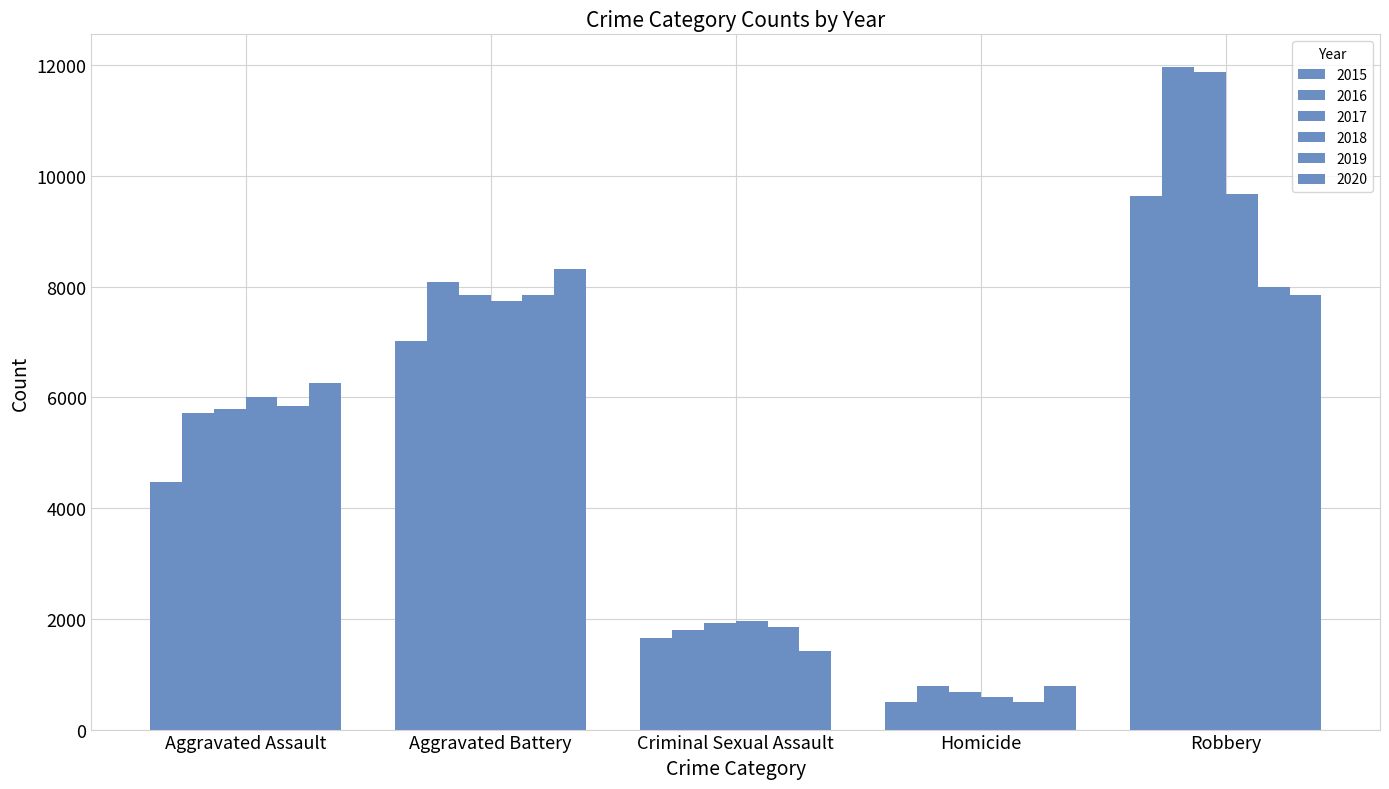

Which category has the lowest value in the 2019 series?

Homicide